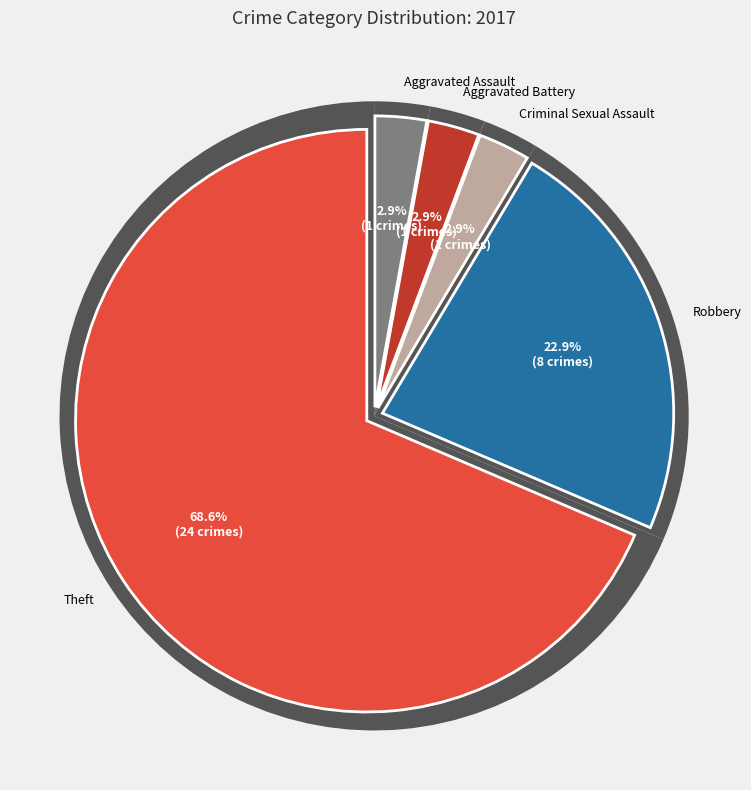

Rank the categories by value from lowest to highest.

Aggravated Assault, Aggravated Battery, Criminal Sexual Assault, Robbery, Theft